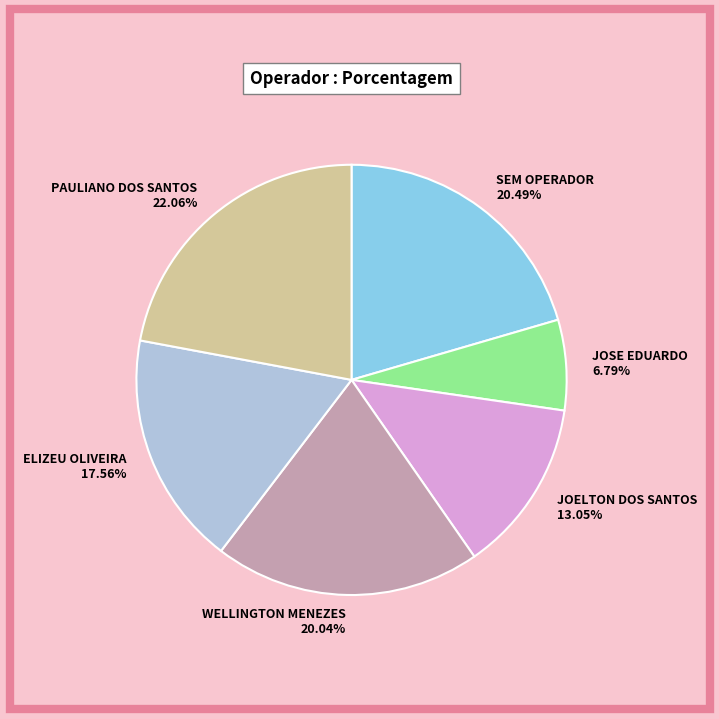

Which category has the biggest portion of the pie?

PAULIANO DOS SANTOS